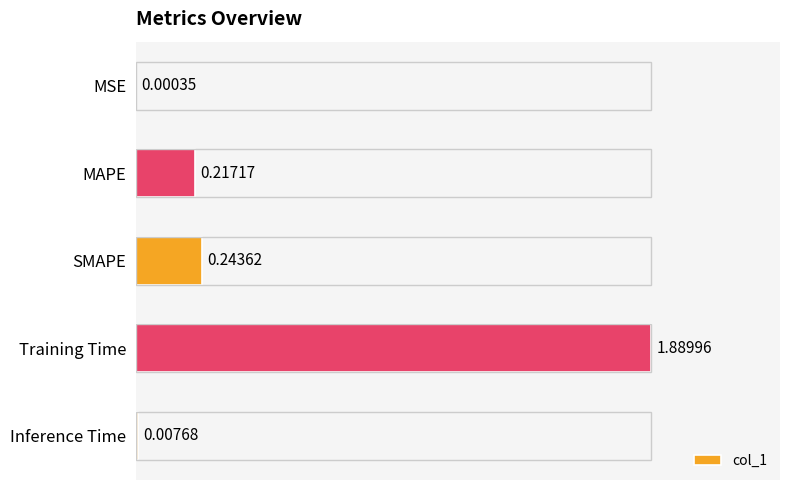

Where is the data nearest to the value 0?

MSE